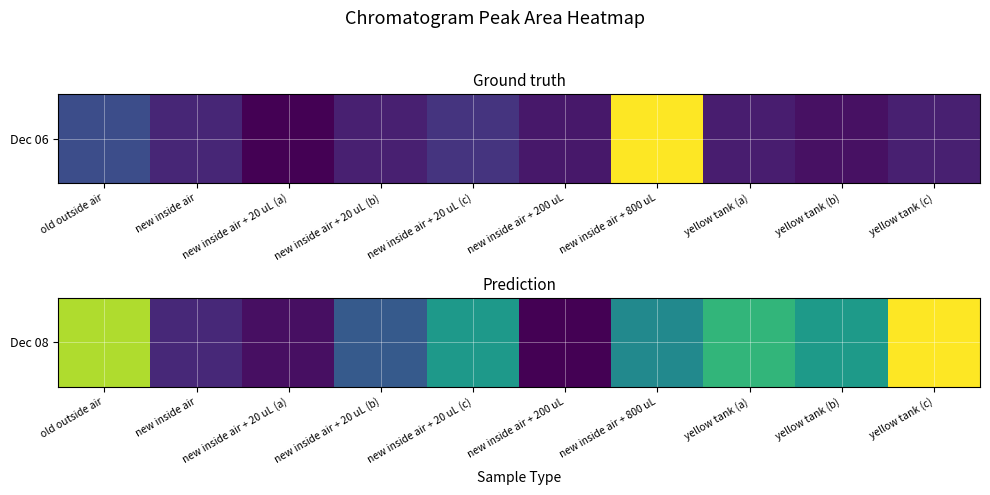

What is the minimum value shown in the chart?

18643958